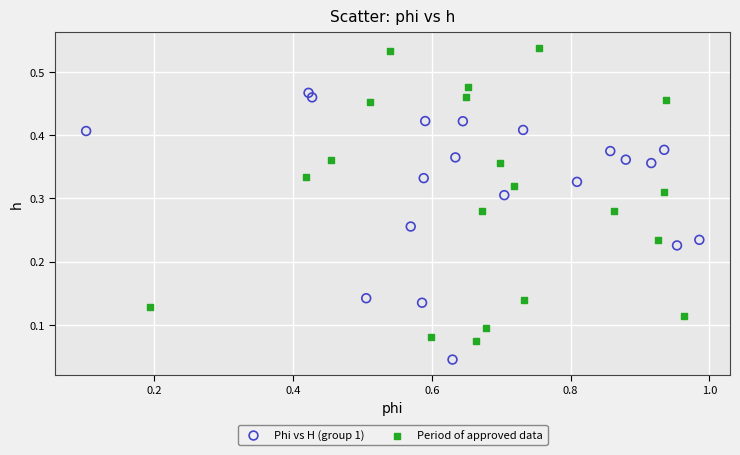

Which series reaches the minimum Y coordinate?

Phi vs H (group 1)